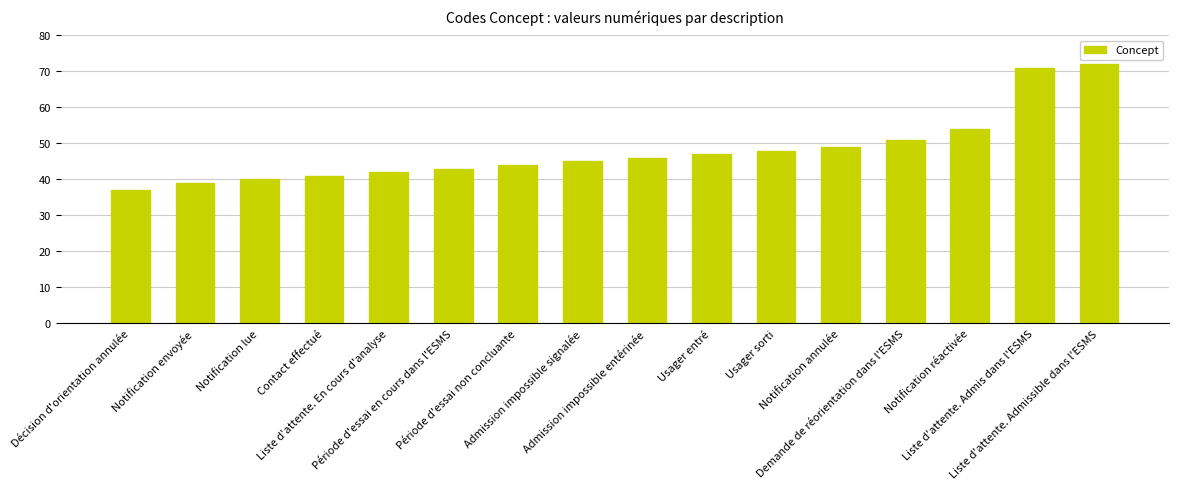

True or false: the data shows 39 at Notification envoyée.

True